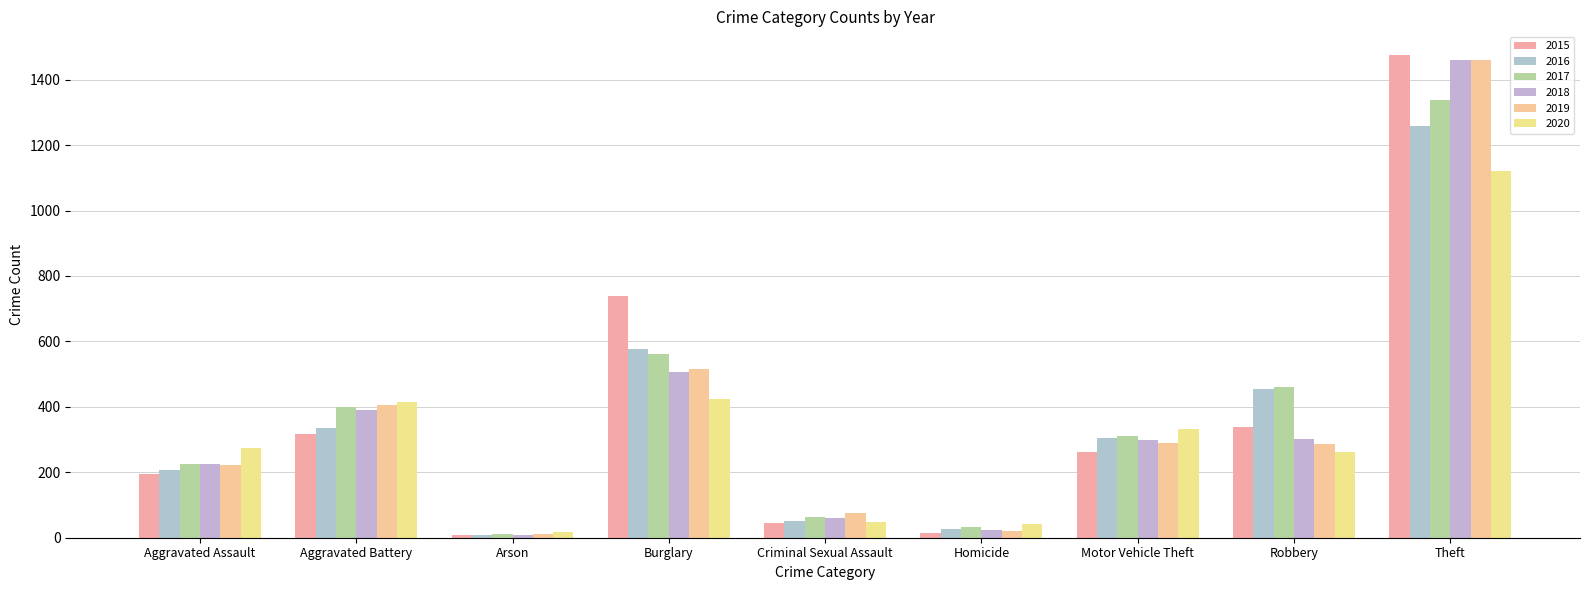

What is the total value across all series at Theft?

8112